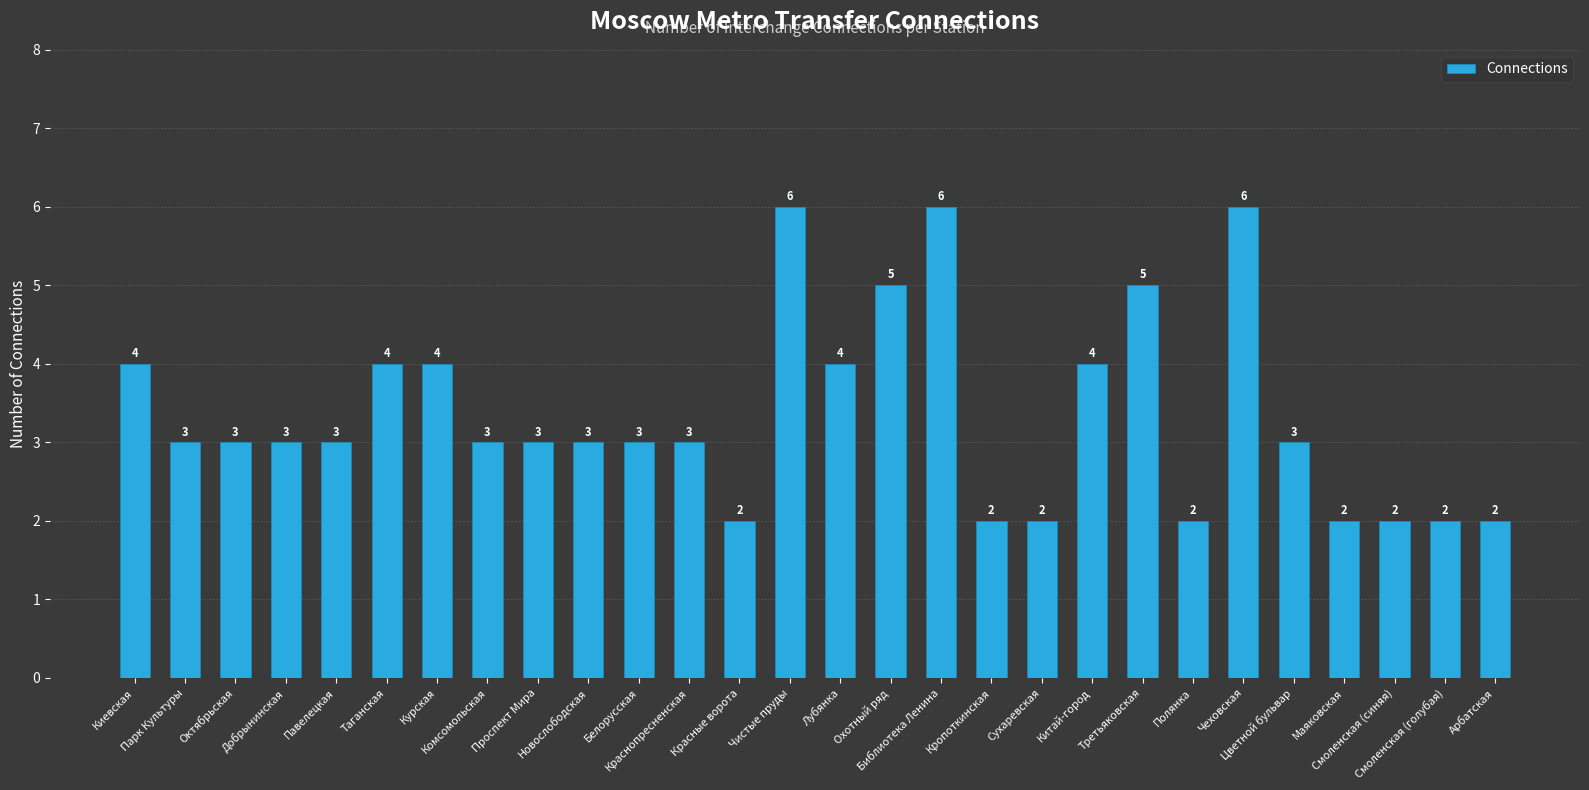

The value at Красные ворота is 2. True or false?

True